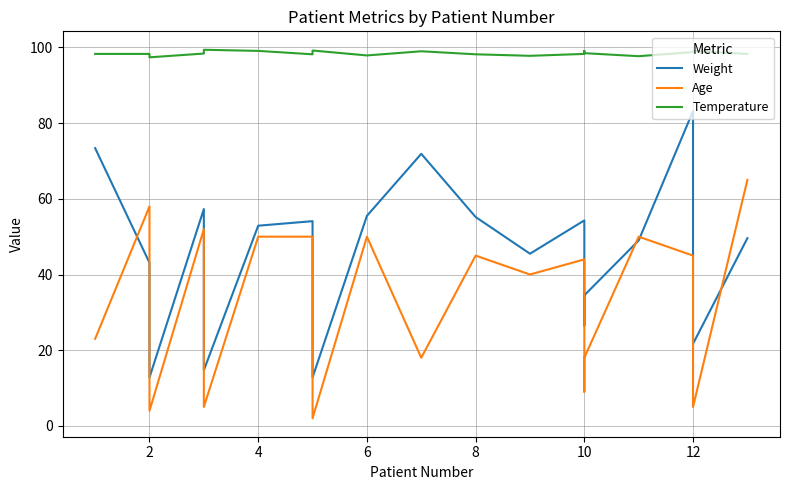

How many series are shown in this chart?

3